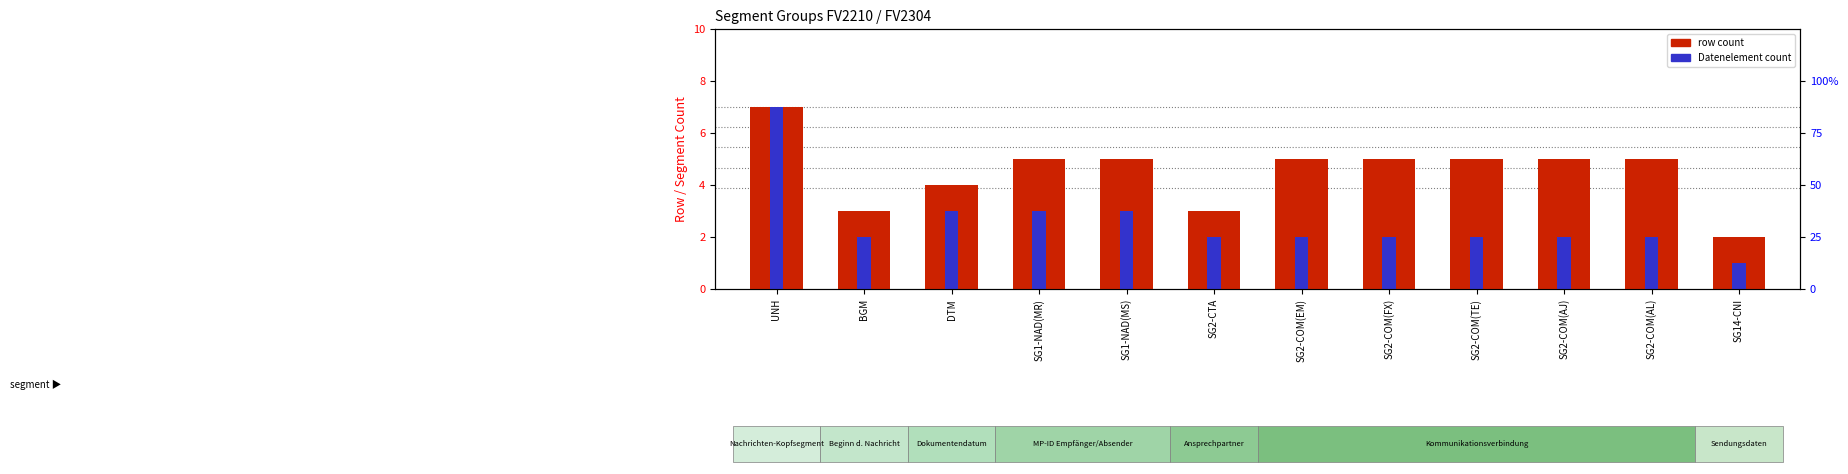

Is it true that row count (FV2210) equals 5 at SG2-COM(AJ)?

True